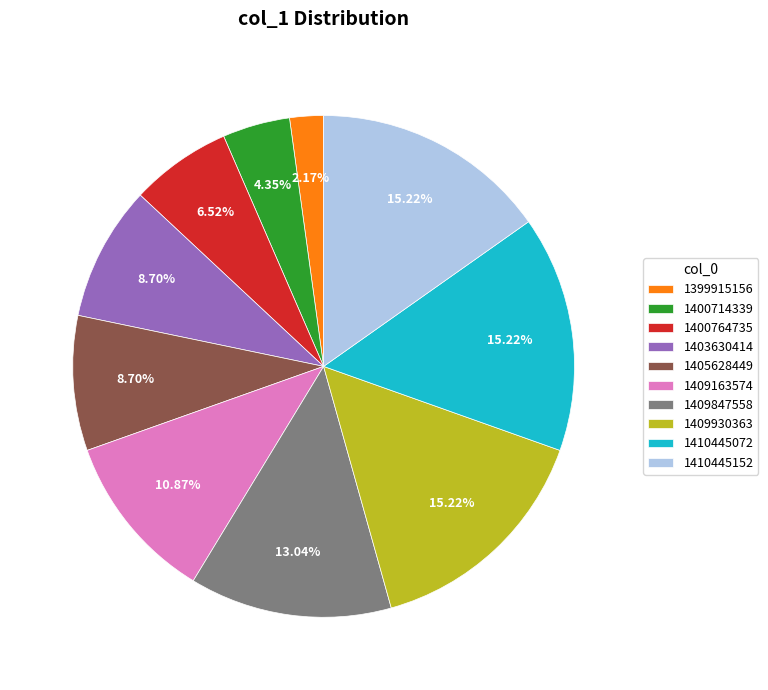

Is there a majority slice in this chart?

No